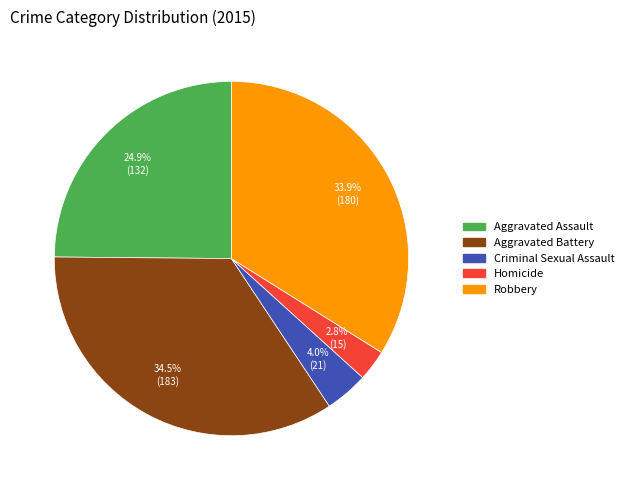

Is it true that Homicide is 3% of the pie?

True